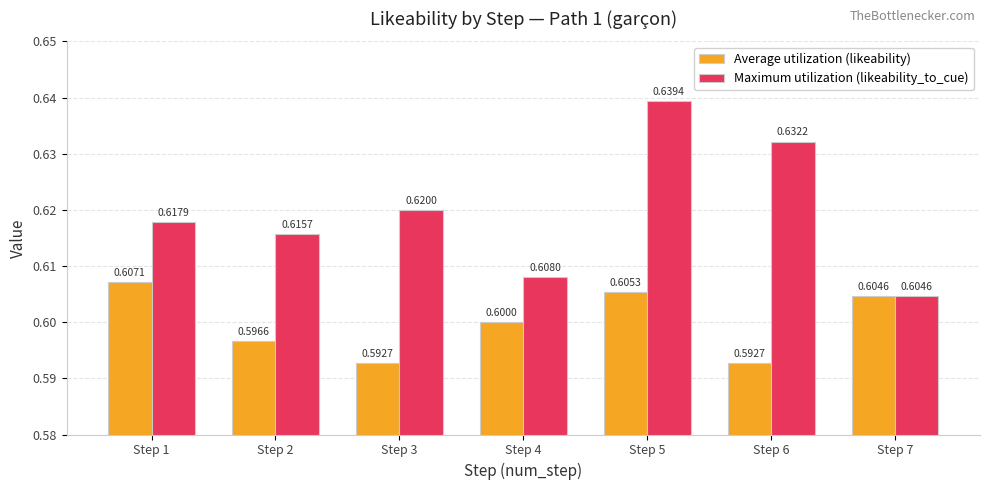

Which series has the largest total across all categories?

Maximum utilization (likeability_to_cue)